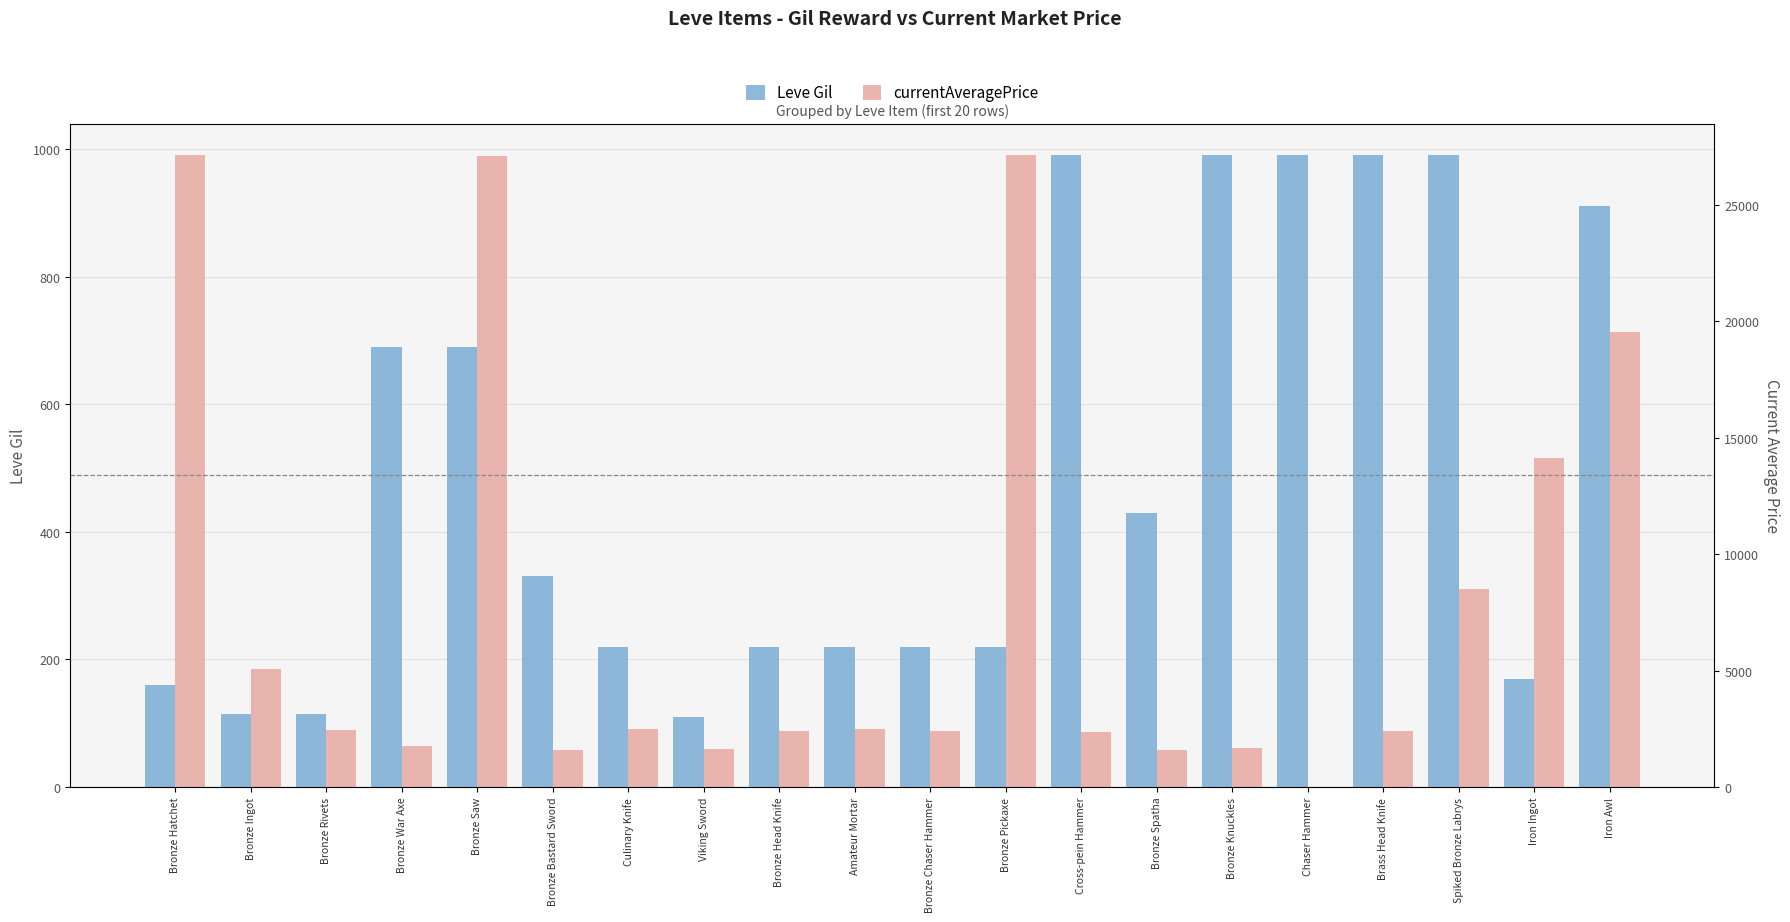

The Leve Gil series shows 990.0 at Cross-pein Hammer. True or false?

True